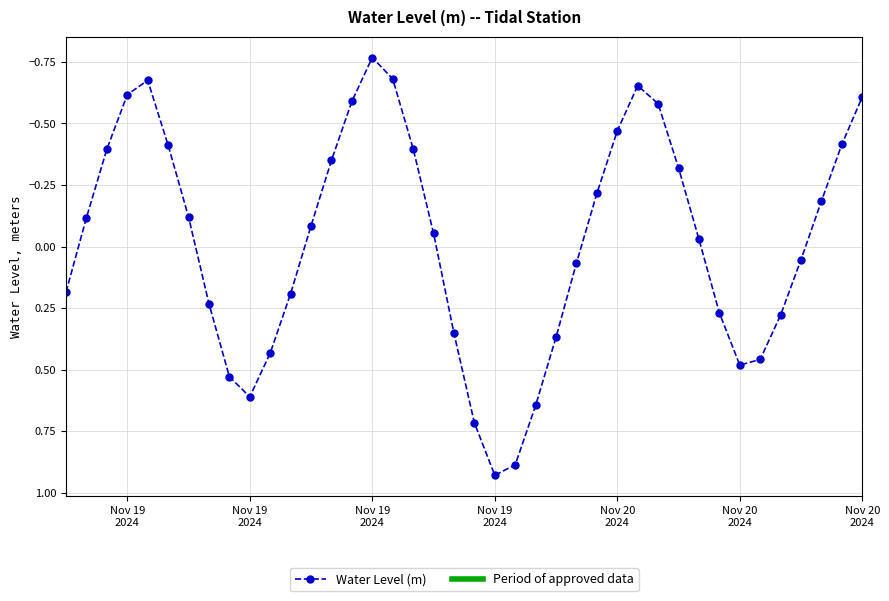

What is the sum of all values?

-1.1